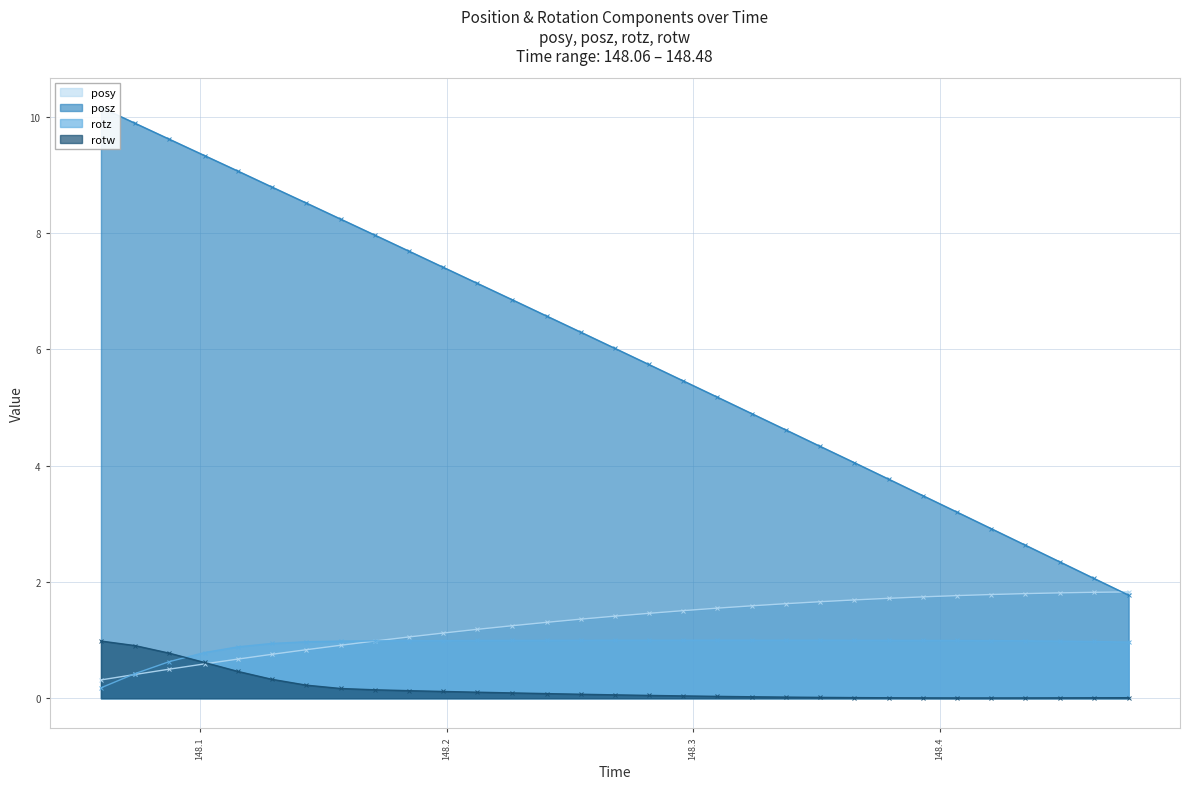

What is the value of the rotw point at the 3rd from the left?

0.8